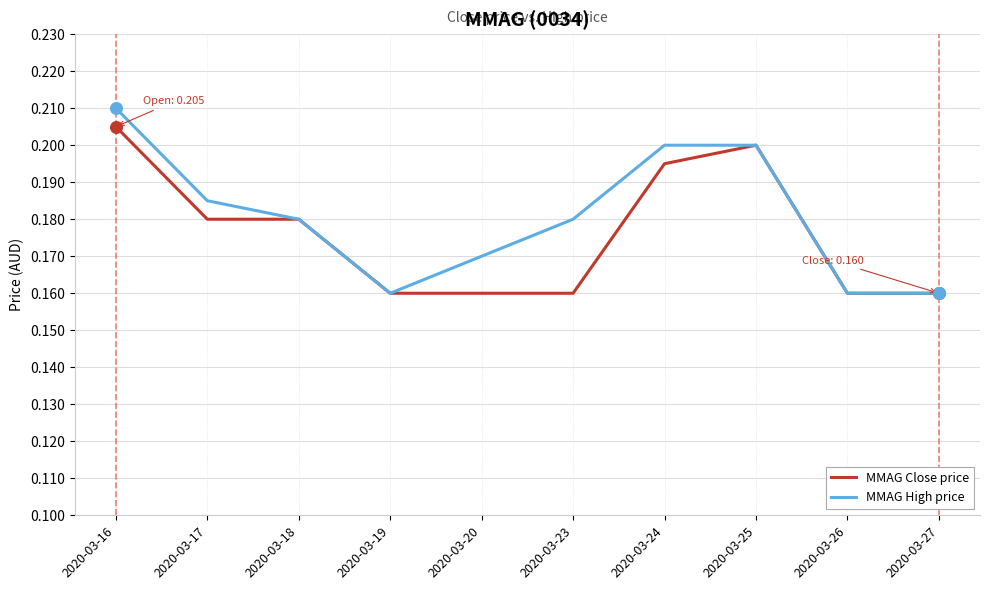

What are all the series names shown in the legend?

MMAG Close price, MMAG High price